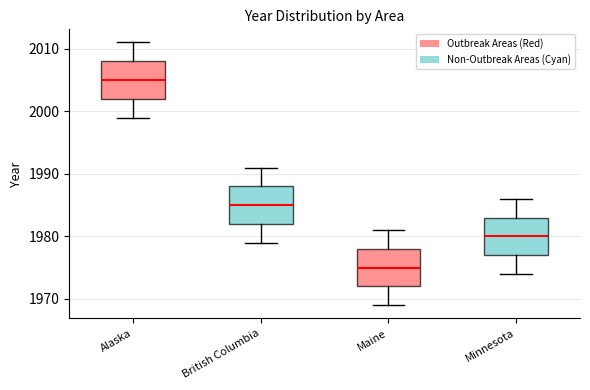

Reading left to right, transcribe this box plot: for each box, give where its median line is, the range the box spans, and where its two whiskers end, as read against the y-axis. The values are not printed on the chart, so give them approximately, as read against the axis.

Alaska: median 2005, box 2002 to 2008, whiskers 1999 to 2011
British Columbia: median 1985, box 1982 to 1988, whiskers 1979 to 1991
Maine: median 1975, box 1972 to 1978, whiskers 1969 to 1981
Minnesota: median 1980, box 1977 to 1983, whiskers 1974 to 1986